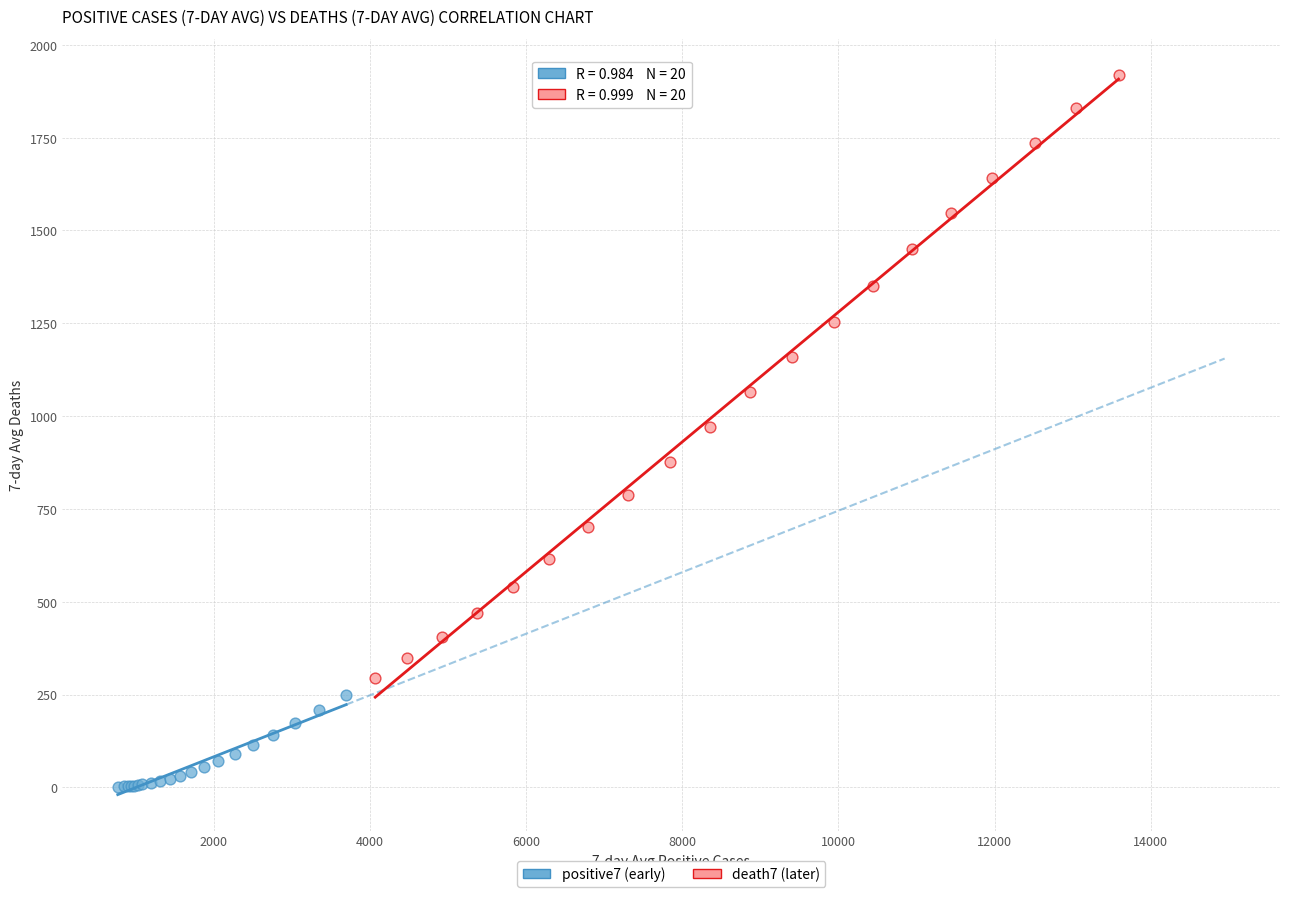

Which series has the widest spread of Y values?

death7 (later)